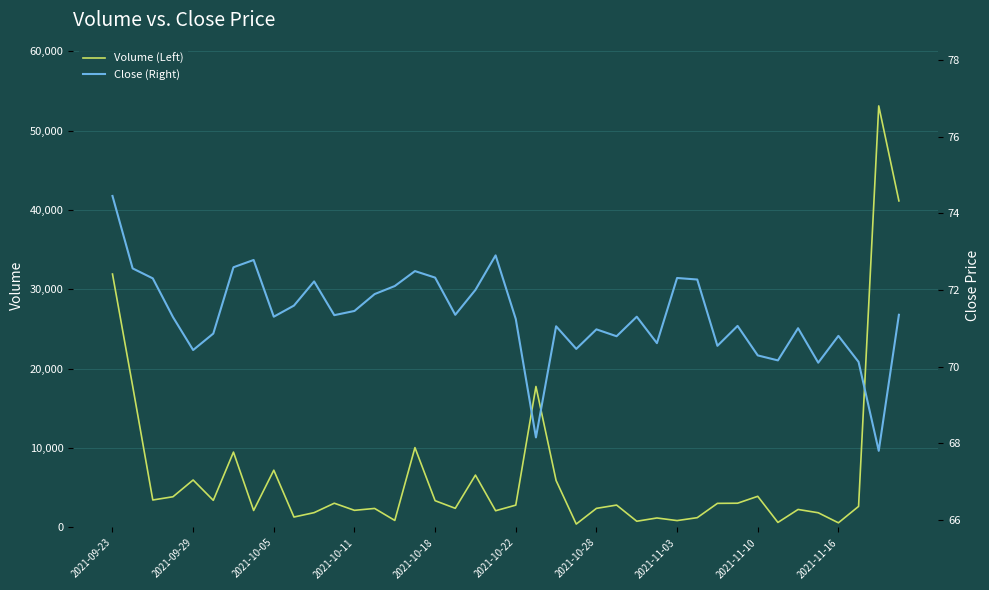

At which label is Volume (Left) closest to 26776?

2021-09-23